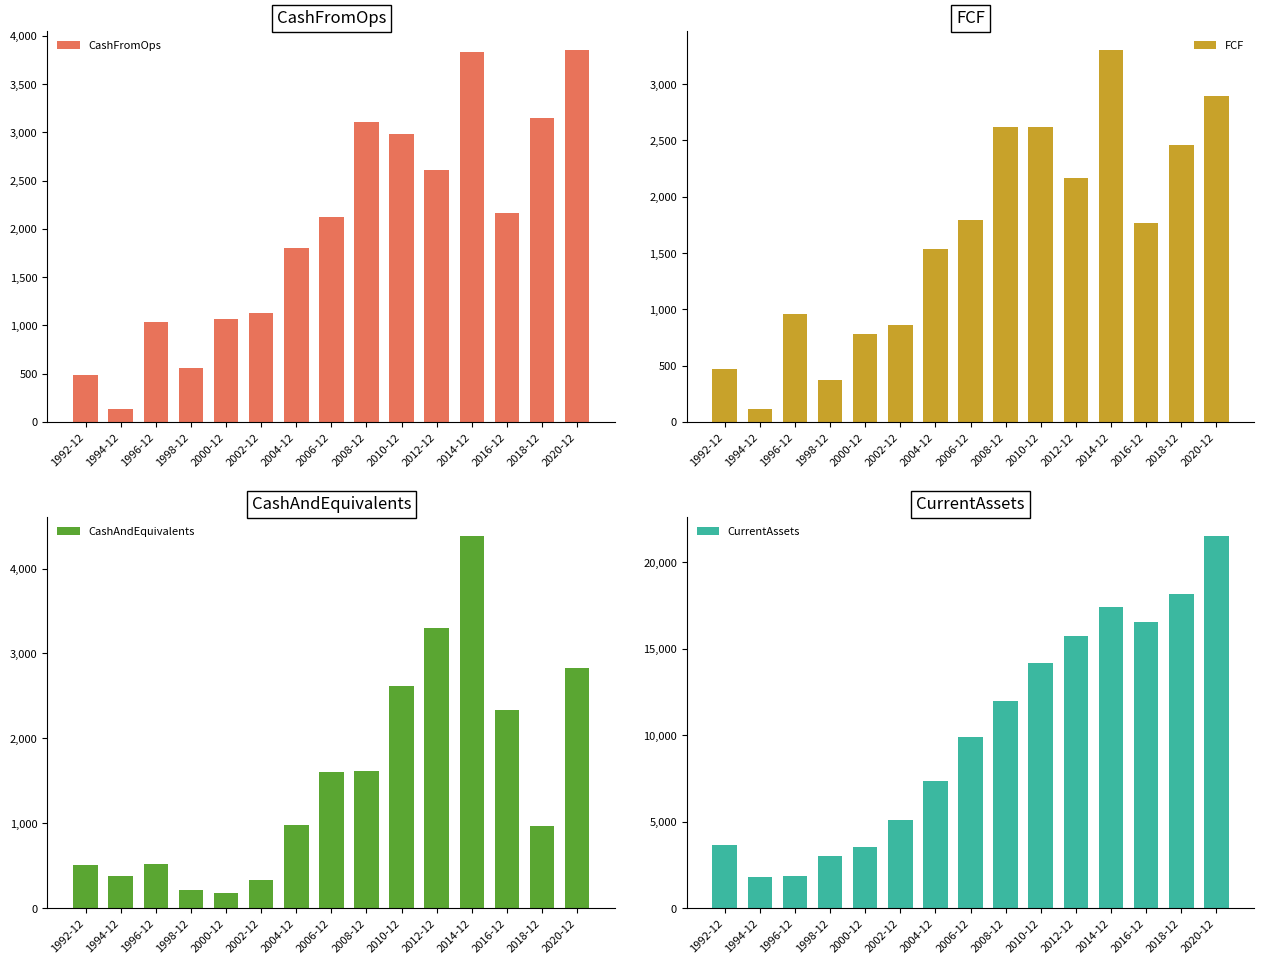

Which series has the largest range (max minus min)?

CurrentAssets